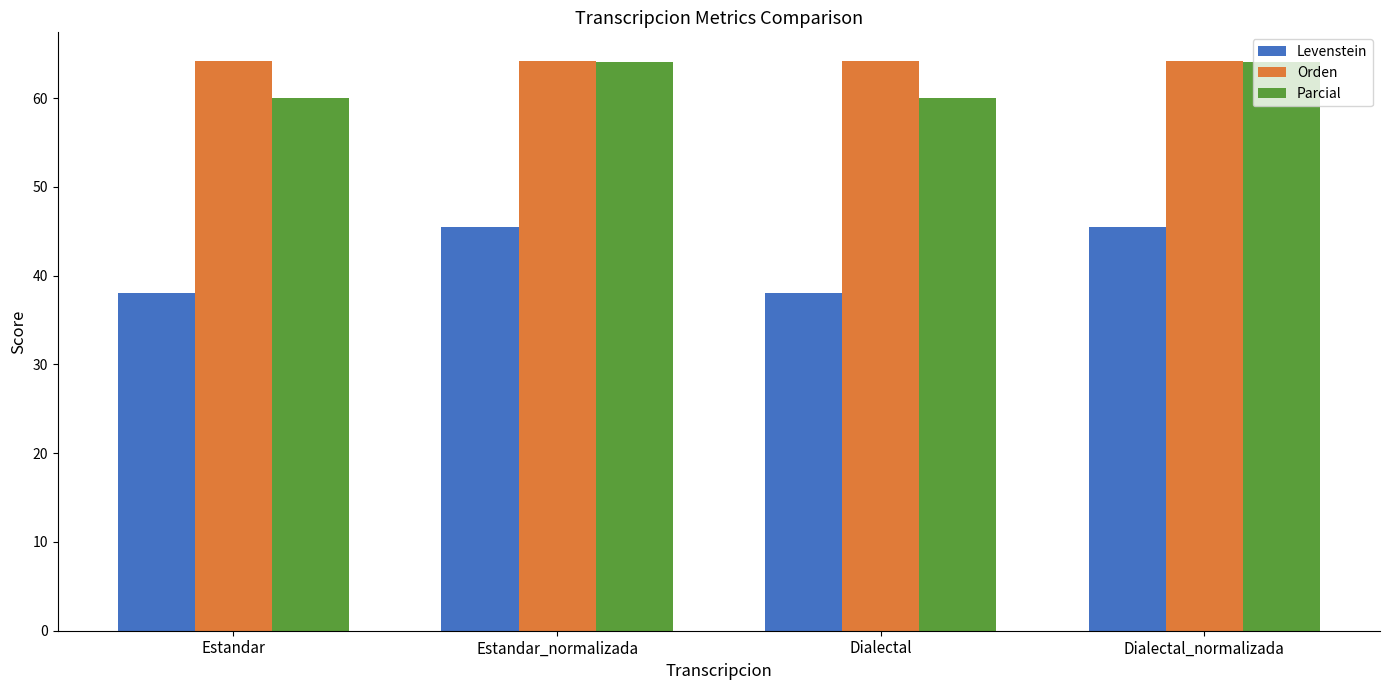

Reading left to right, extract all data points from this chart.

Levenstein: Estandar=38.0	Estandar_normalizada=45.5	Dialectal=38.0	Dialectal_normalizada=45.5
Orden: Estandar=64.2	Estandar_normalizada=64.2	Dialectal=64.2	Dialectal_normalizada=64.2
Parcial: Estandar=60.0	Estandar_normalizada=64.1	Dialectal=60.0	Dialectal_normalizada=64.1